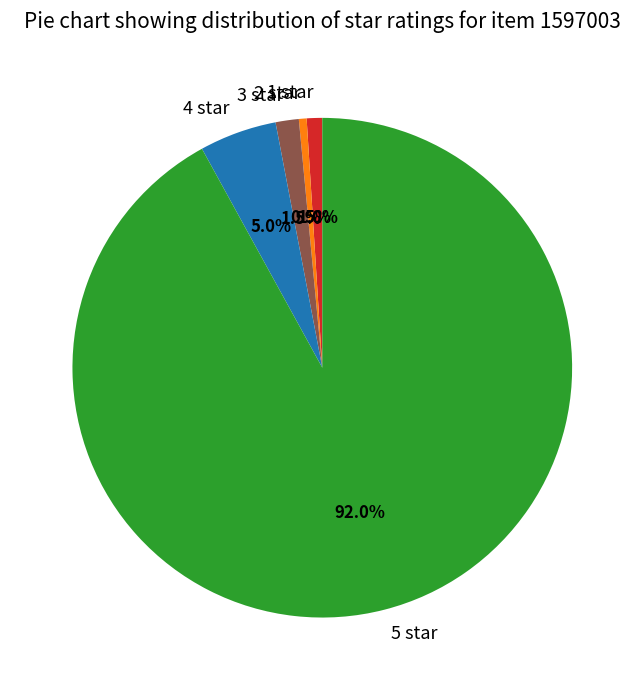

To the nearest percent, what portion does 1 star represent?

1%